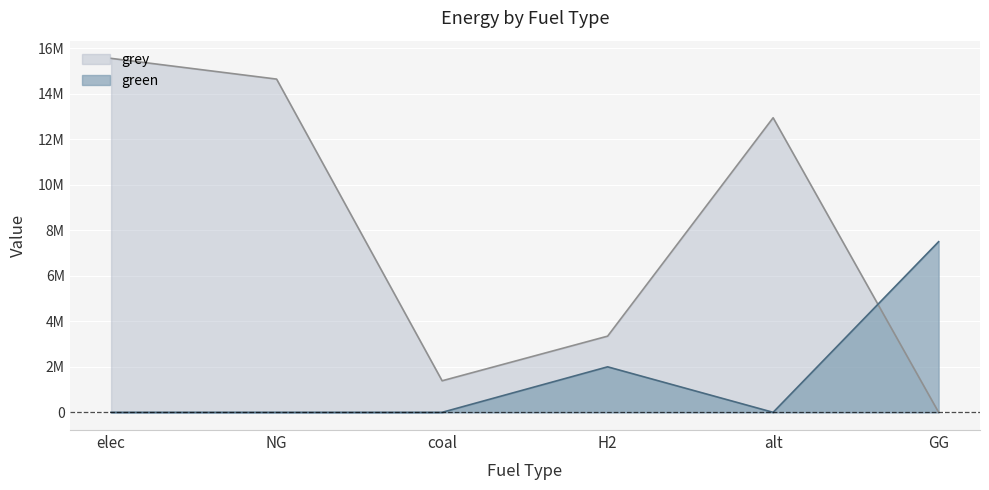

At alt, list the series in order from smallest to largest.

green, grey